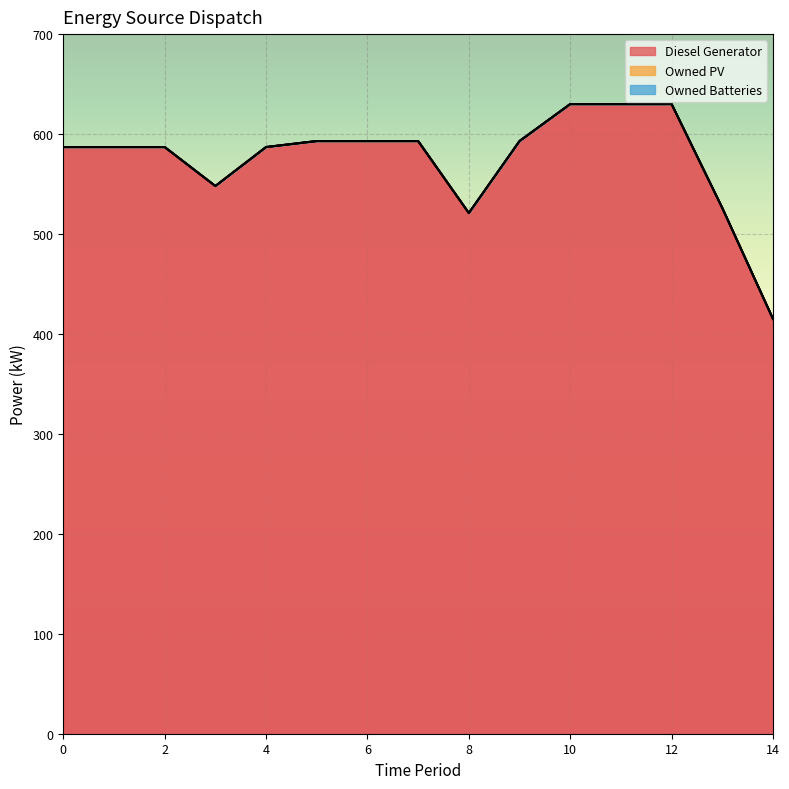

Rank the categories by Owned Batteries value from lowest to highest.

0, 1, 2, 3, 4, 5, 6, 7, 8, 9, 10, 11, 12, 13, 14